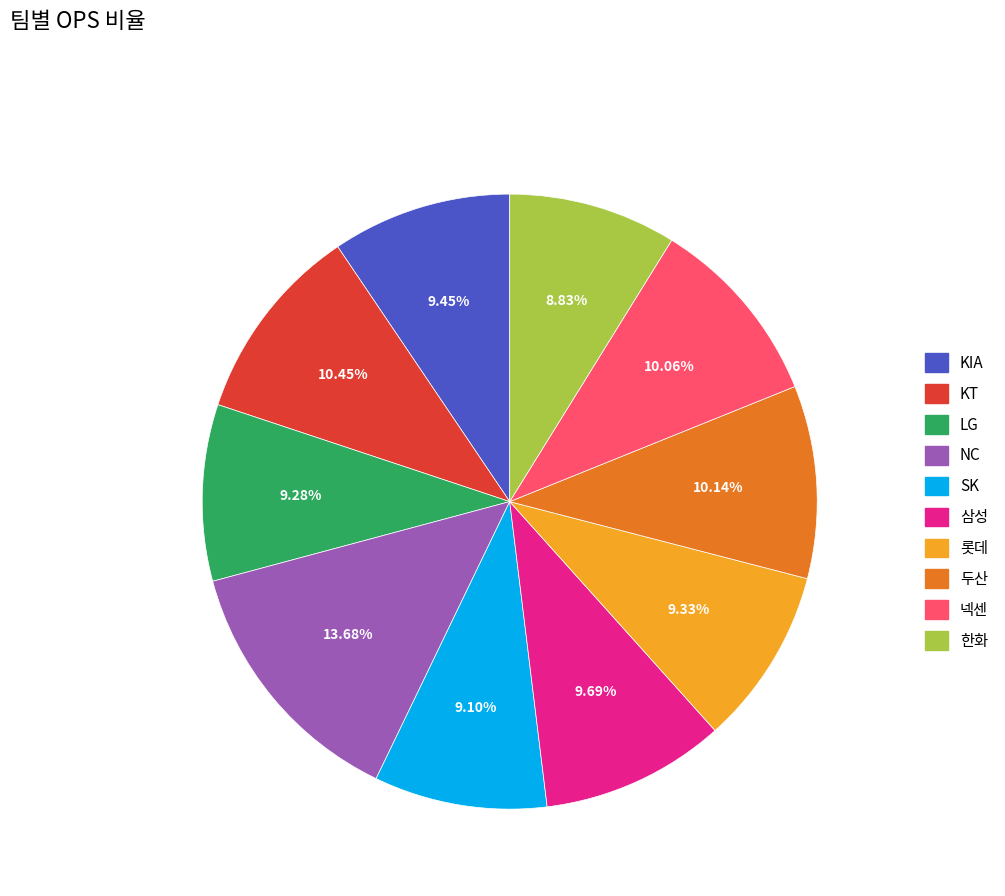

Between NC and 롯데, which is larger?

NC